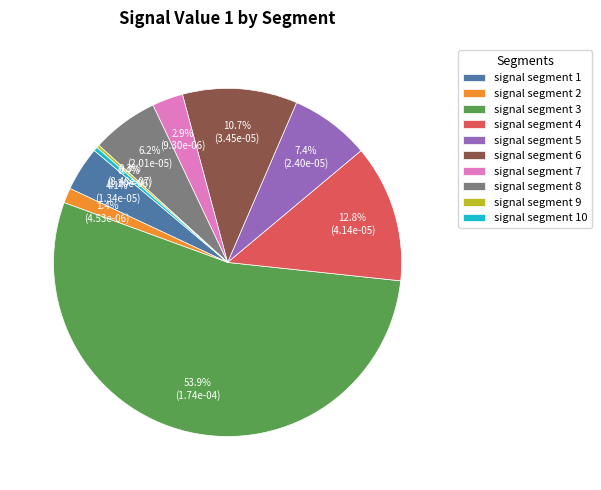

Is signal segment 5 the majority of the pie?

No